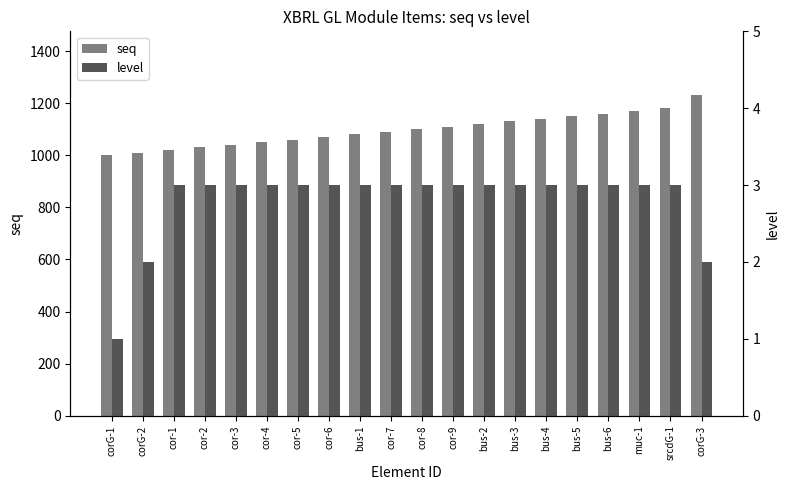

Rank the series at cor-3 from highest to lowest value.

seq, level